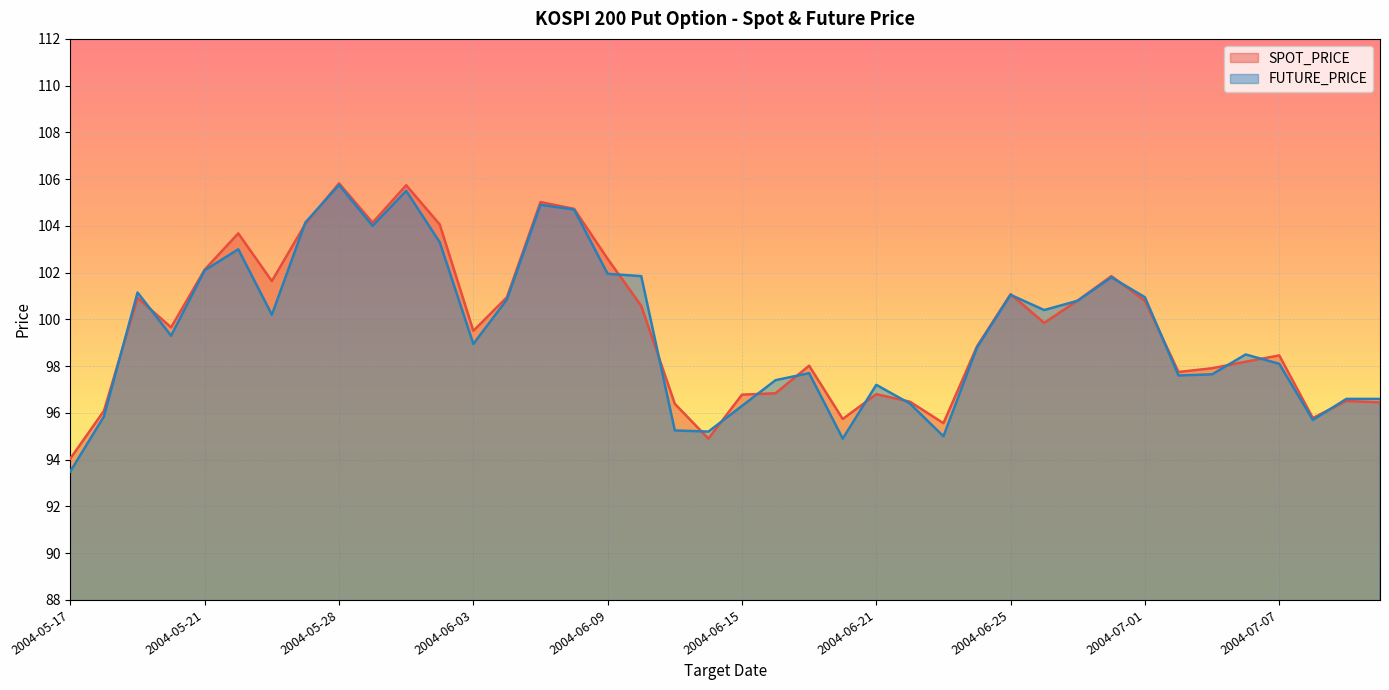

Reading left to right, extract all data points from this chart.

SPOT_PRICE: 94.0	96.1	100.9	99.7	102.1	103.7	101.6	104.1	105.8	104.1	105.7	104.1	99.5	101.0	105.0	104.7	102.6	100.6	96.4	94.9	96.8	96.8	98.0	95.7	96.8	96.5	95.6	98.8	101.1	99.8	100.8	101.8	100.8	97.8	97.9	98.2	98.5	95.8	96.5	96.5
FUTURE_PRICE: 93.5	95.8	101.2	99.3	102.1	103.0	100.2	104.2	105.8	104.0	105.5	103.3	99.0	100.8	104.9	104.7	102.0	101.8	95.2	95.2	96.3	97.4	97.7	94.9	97.2	96.4	95.0	98.8	101.0	100.4	100.8	101.8	101.0	97.6	97.7	98.5	98.1	95.7	96.6	96.6